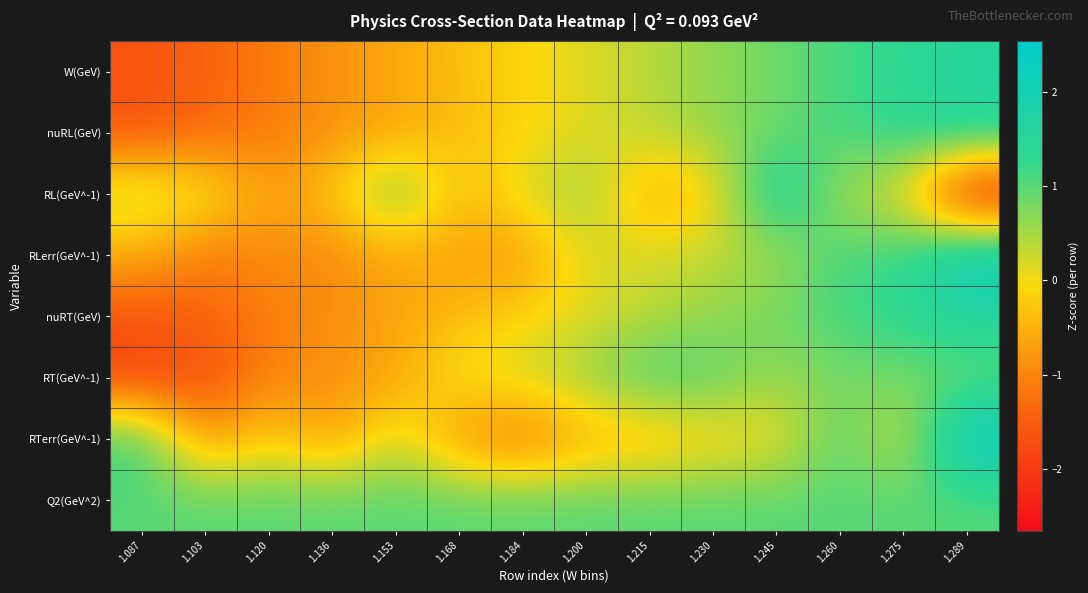

Reading left to right, what are all the values shown in this chart?

W(GeV): 1.087=-1.7	1.103=-1.4	1.120=-1.1	1.136=-0.9	1.153=-0.6	1.168=-0.4	1.184=-0.1	1.200=0.1	1.215=0.4	1.230=0.6	1.245=0.9	1.260=1.1	1.275=1.3	1.289=1.6
nuRL(GeV): 1.087=-1.6	1.103=-1.4	1.120=-1.1	1.136=-0.9	1.153=-0.6	1.168=-0.4	1.184=-0.1	1.200=0.1	1.215=0.4	1.230=0.6	1.245=0.9	1.260=1.1	1.275=1.4	1.289=1.6
RL(GeV^-1): 1.087=0.5	1.103=0.2	1.120=-0.8	1.136=-0.2	1.153=1.0	1.168=-0.4	1.184=0.2	1.200=0.7	1.215=-0.7	1.230=-0.2	1.245=1.9	1.260=0.4	1.275=0.1	1.289=-2.7
RLerr(GeV^-1): 1.087=-0.6	1.103=-1.2	1.120=-0.9	1.136=-1.0	1.153=-0.6	1.168=-0.7	1.184=-0.8	1.200=0.2	1.215=0.2	1.230=0.4	1.245=0.5	1.260=1.2	1.275=1.2	1.289=2.4
nuRT(GeV): 1.087=-1.6	1.103=-1.4	1.120=-1.1	1.136=-0.9	1.153=-0.6	1.168=-0.4	1.184=-0.1	1.200=0.1	1.215=0.4	1.230=0.6	1.245=0.9	1.260=1.1	1.275=1.4	1.289=1.6
RT(GeV^-1): 1.087=-1.9	1.103=-1.7	1.120=-1.0	1.136=-0.9	1.153=-0.7	1.168=0.1	1.184=0.3	1.200=0.6	1.215=1.2	1.230=1.0	1.245=0.5	1.260=0.8	1.275=0.8	1.289=0.8
RTerr(GeV^-1): 1.087=1.3	1.103=-0.9	1.120=-0.1	1.136=-0.8	1.153=0.3	1.168=-0.9	1.184=-1.3	1.200=-0.6	1.215=-0.5	1.230=-0.2	1.245=-0.1	1.260=1.1	1.275=0.1	1.289=2.5
Q2(GeV^2): 1.087=1.0	1.103=1.0	1.120=1.0	1.136=1.0	1.153=1.0	1.168=1.0	1.184=1.0	1.200=1.0	1.215=1.0	1.230=1.0	1.245=1.0	1.260=1.0	1.275=1.0	1.289=1.0